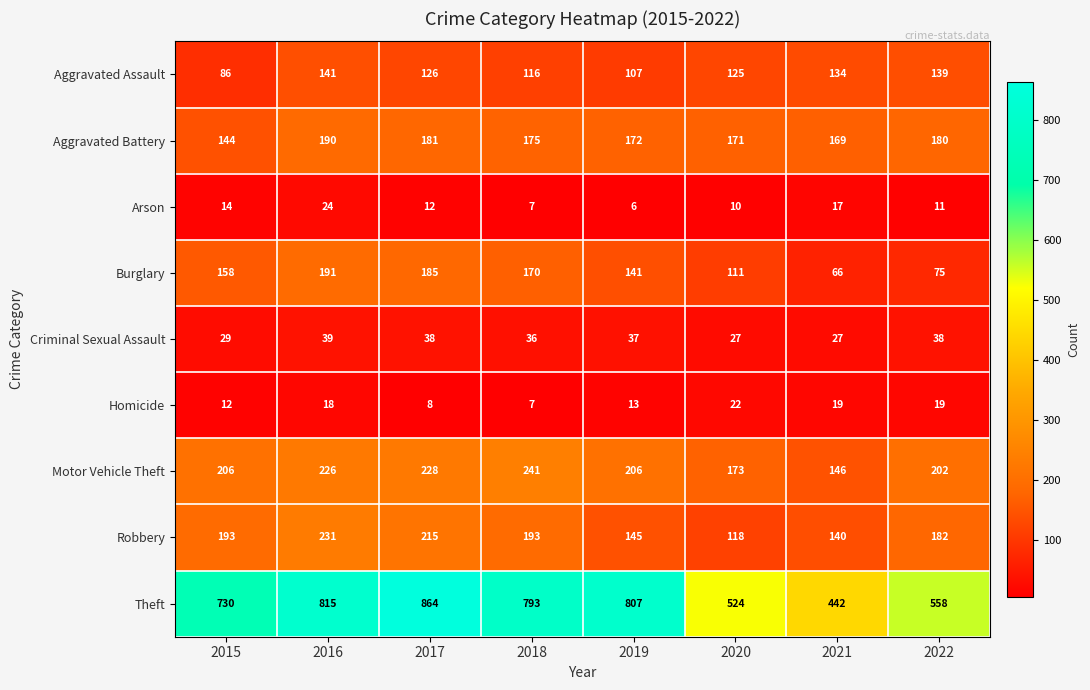

Which series has the largest total across all categories?

Theft